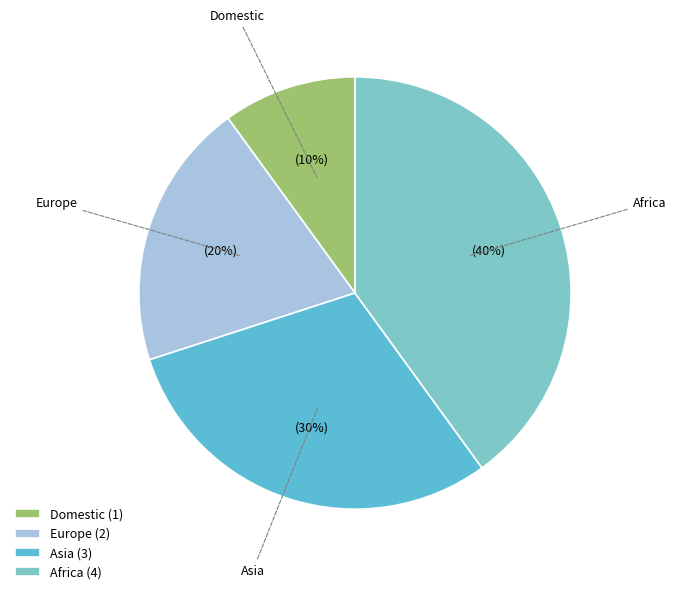

What percentage is the Africa slice, to the nearest percent?

40%